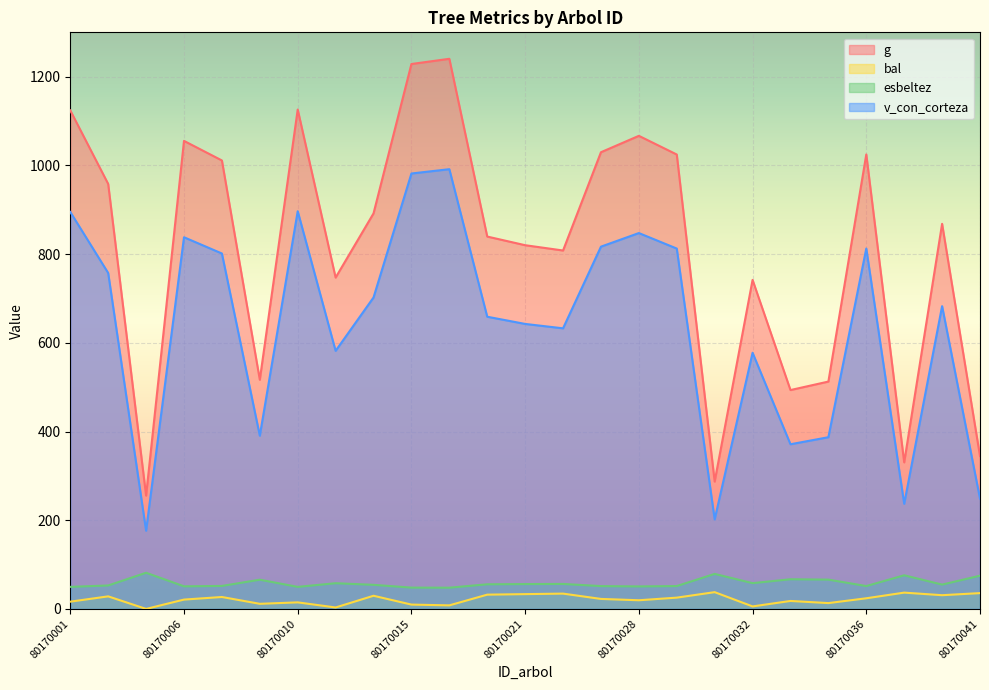

Where is v_con_corteza nearest to the value 583?

80170012